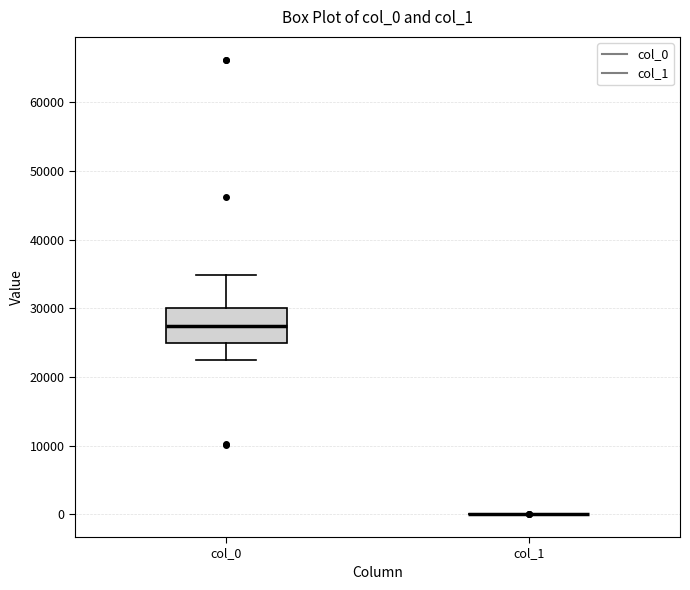

Reading left to right, read every box against the y-axis: the position of its median line, the range the box covers, and the ends of its whiskers. The values are not printed on the chart, so give them approximately, as read against the axis.

col_0: median 27000, box 25000 to 30000, whiskers 23000 to 35000
col_1: box collapsed to a line at 0, whiskers 0 to 0